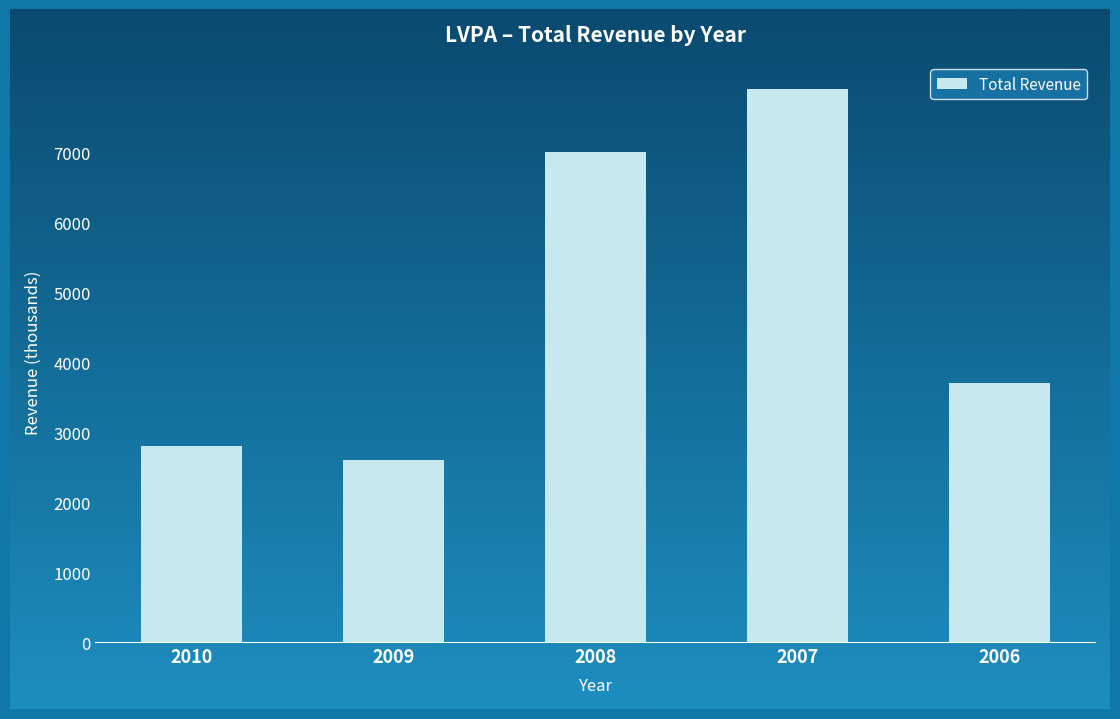

Which label corresponds to the smallest value in the chart?

2009